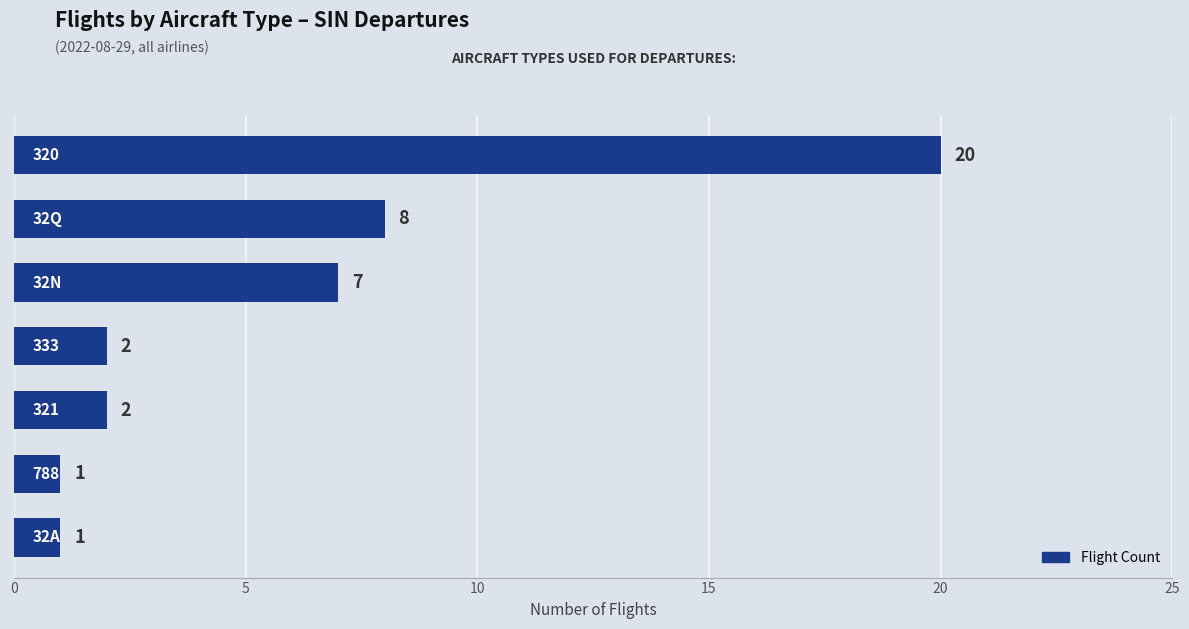

What is the average value?

6